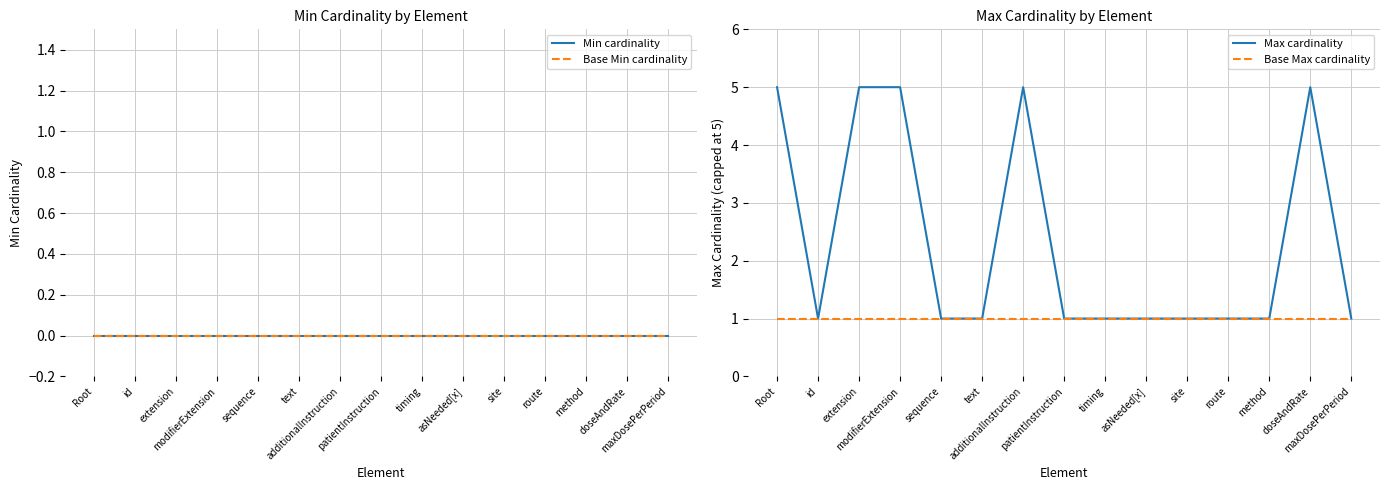

What position from the right is route?

4